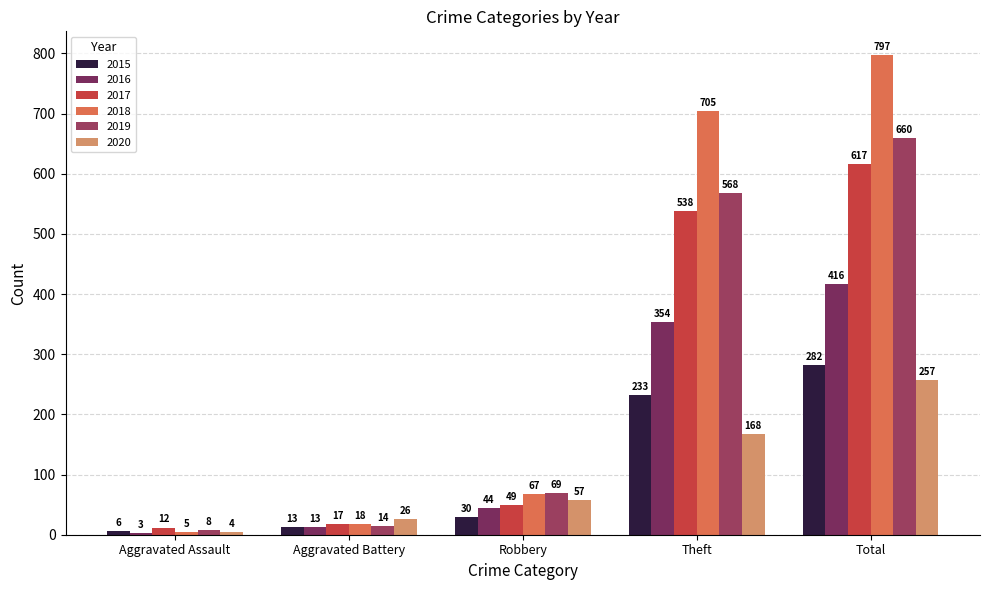

What is the total value across all series at Total?

3029